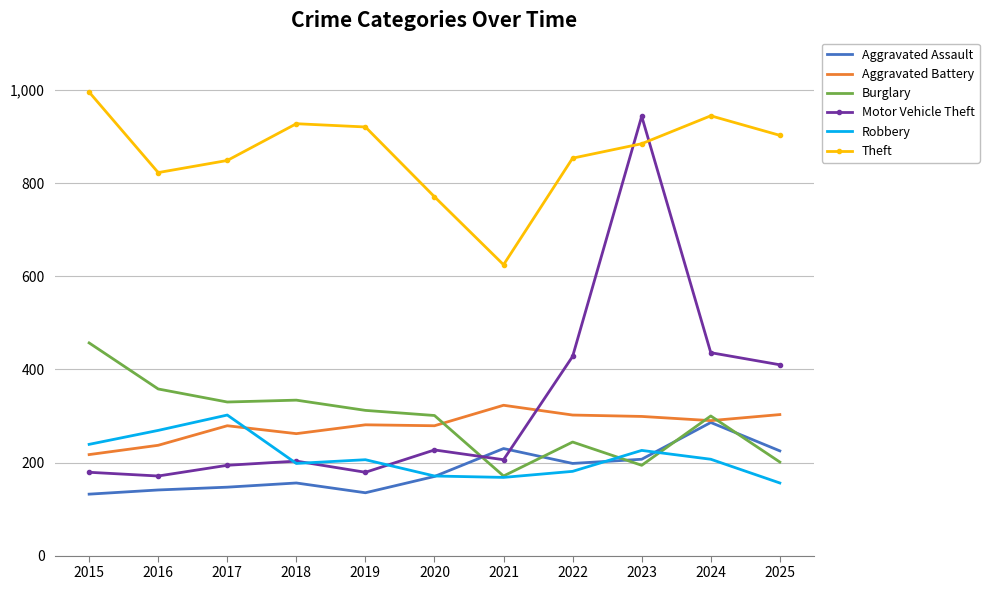

True or false: Motor Vehicle Theft and Aggravated Battery cross at least once.

True